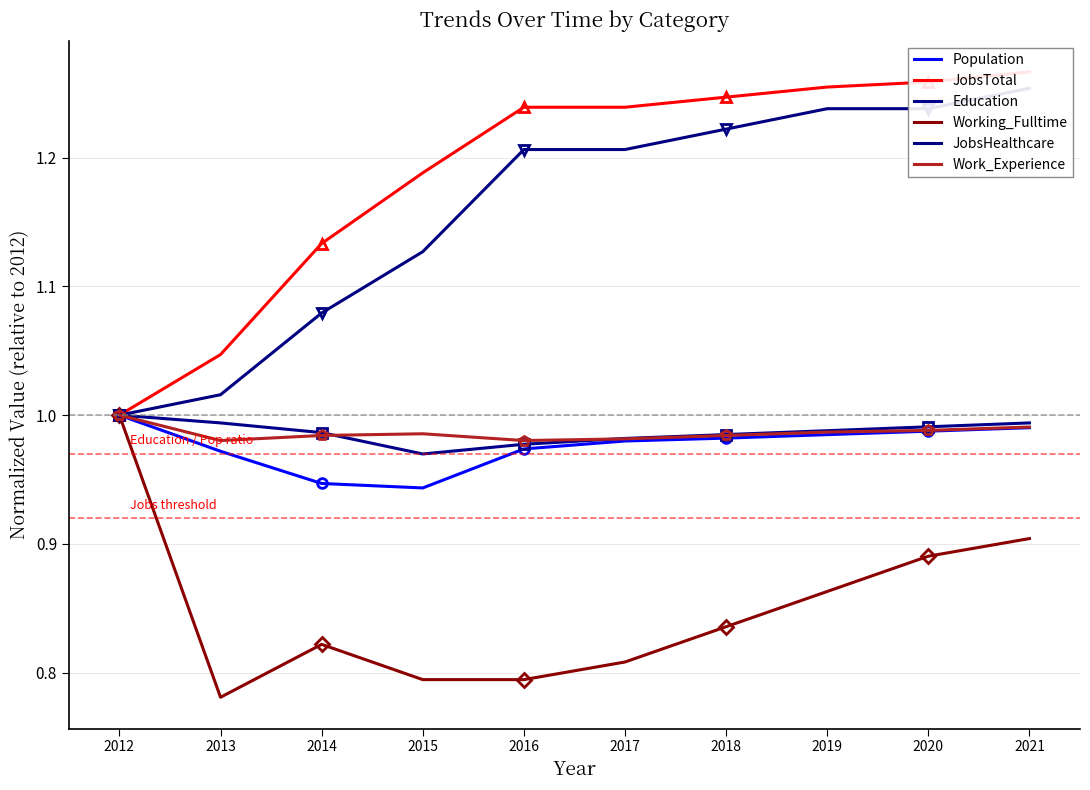

What are all the series names shown in the legend?

Population, JobsTotal, Education, Working_Fulltime, JobsHealthcare, Work_Experience